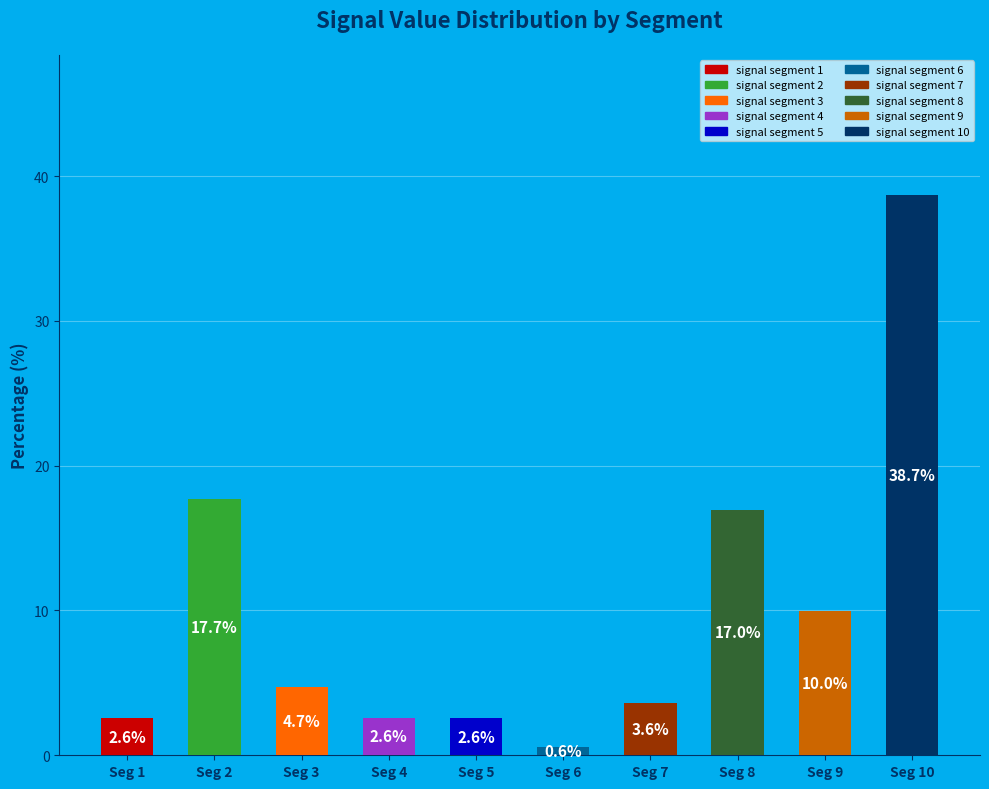

The signal segment 4 slice represents 3% of the pie. True or false?

True